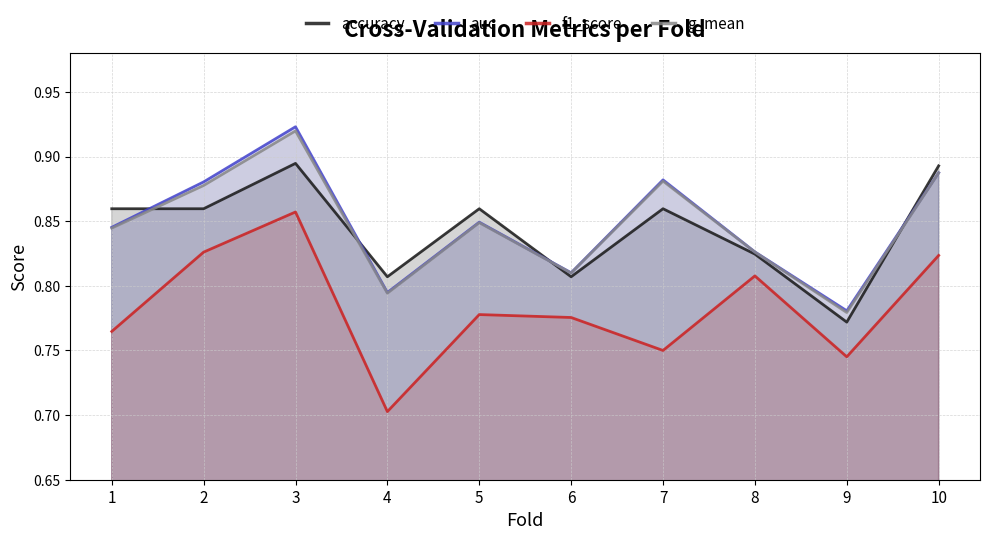

Rank the categories by g_mean value from highest to lowest.

3, 10, 7, 2, 5, 1, 8, 6, 4, 9